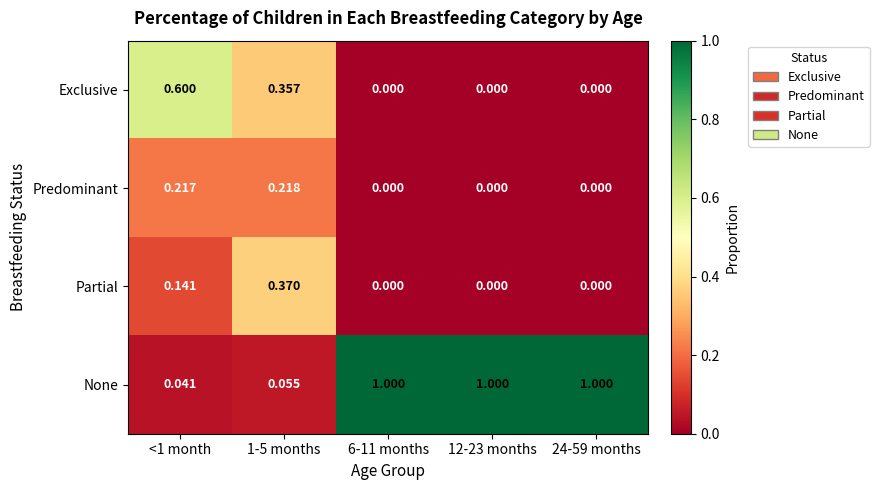

Rank the series at 1-5 months from highest to lowest value.

Partial, Exclusive, Predominant, None